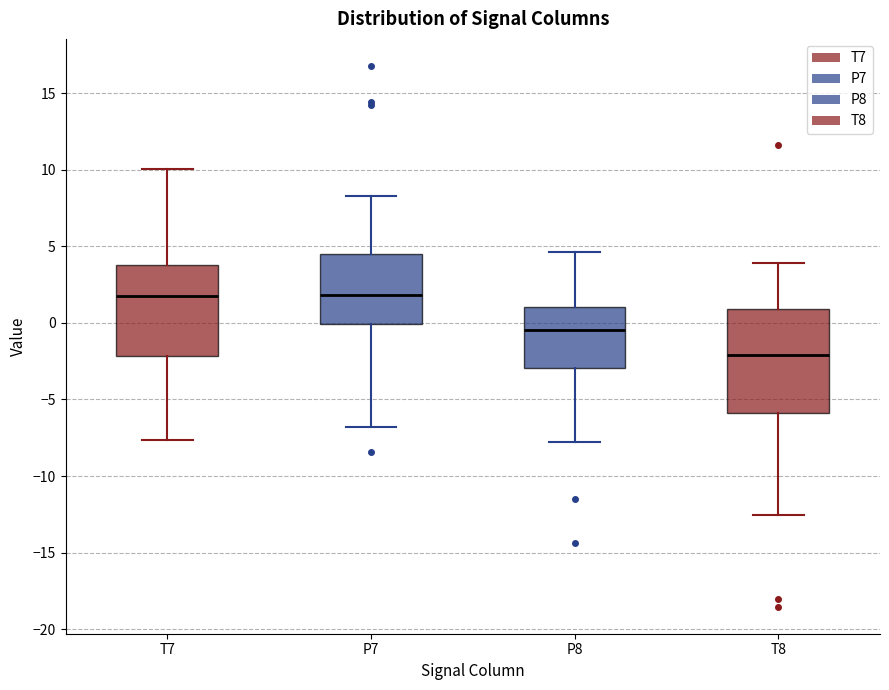

Reading left to right, transcribe this box plot: for each box, give where its median line is, the range the box spans, and where its two whiskers end, as read against the y-axis. The values are not printed on the chart, so give them approximately, as read against the axis.

T7: median 2.0, box -2.0 to 4.0, whiskers -7.5 to 10.0
P7: median 2.0, box 0.0 to 4.5, whiskers -7.0 to 8.5
P8: median -0.5, box -3.0 to 1.0, whiskers -7.5 to 4.5
T8: median -2.0, box -6.0 to 1.0, whiskers -12.5 to 4.0